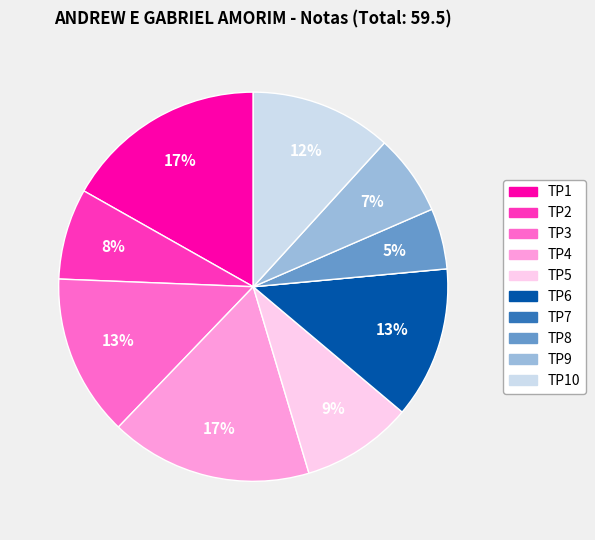

Does any single category account for the majority?

No